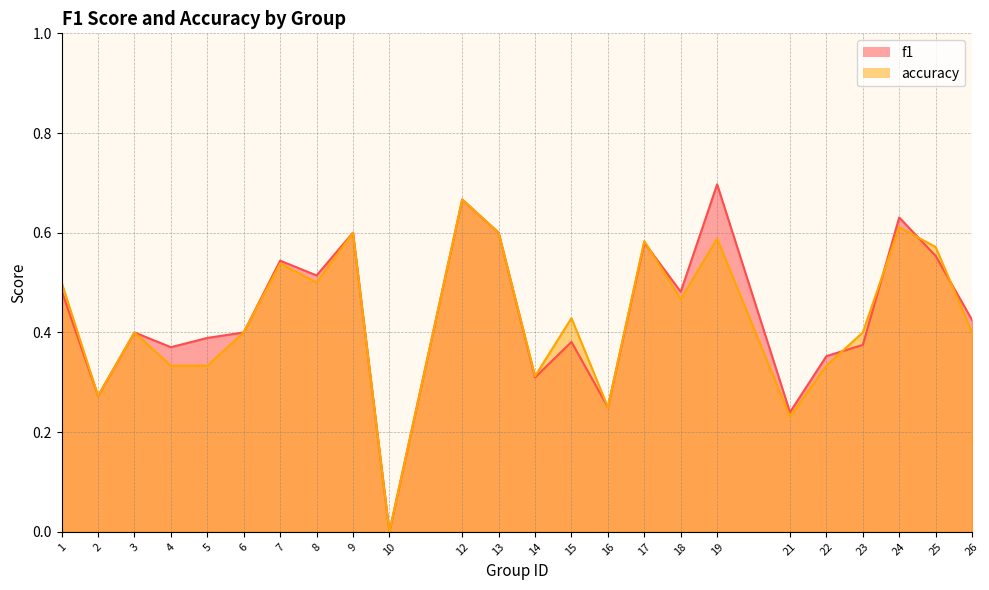

In accuracy, how many points are lower than both neighbors (excluding endpoints)?

7